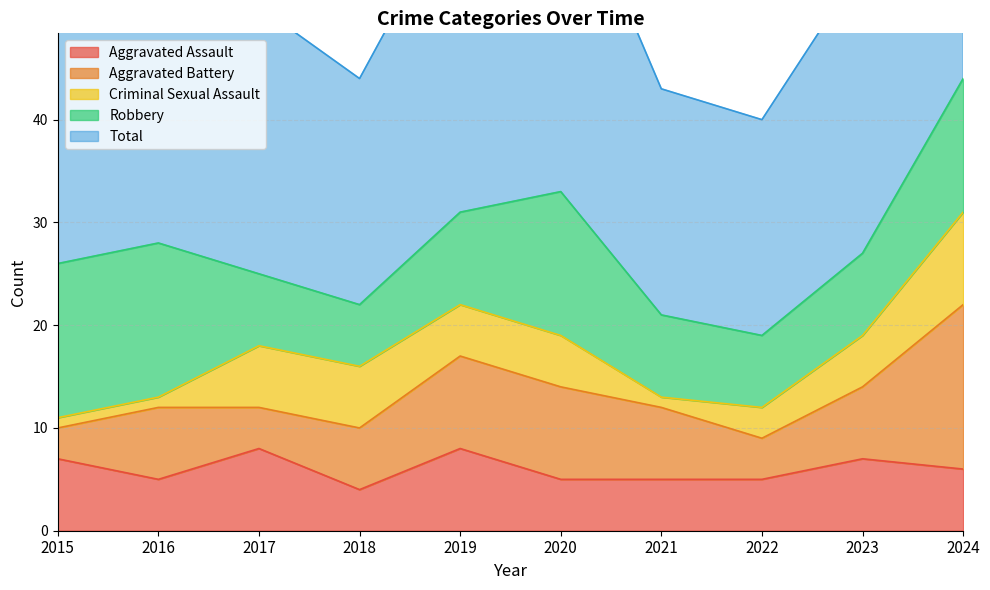

How many data points in Criminal Sexual Assault are above 5?

3